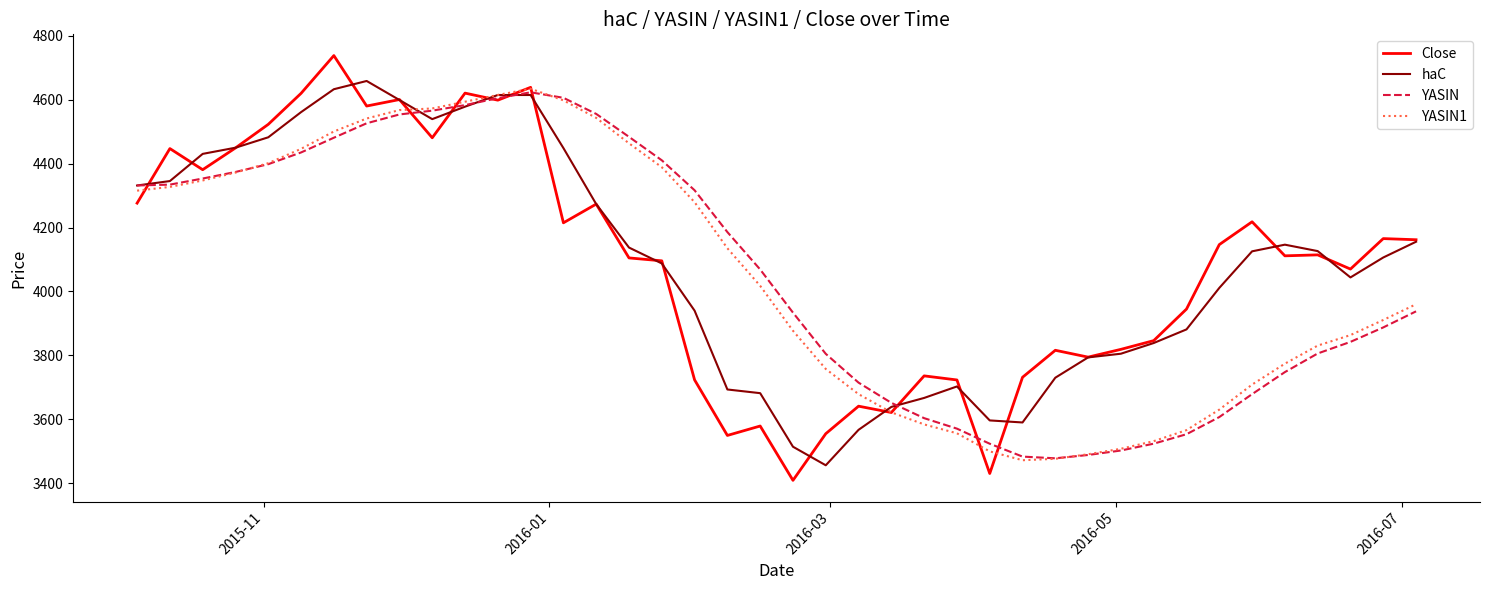

Which series has the largest range (max minus min)?

Close